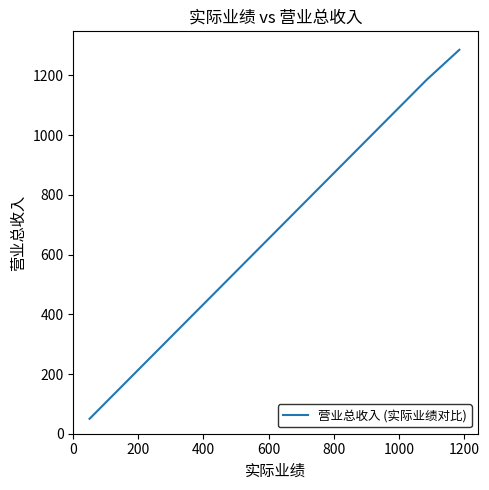

How many lines are shown in the chart?

1